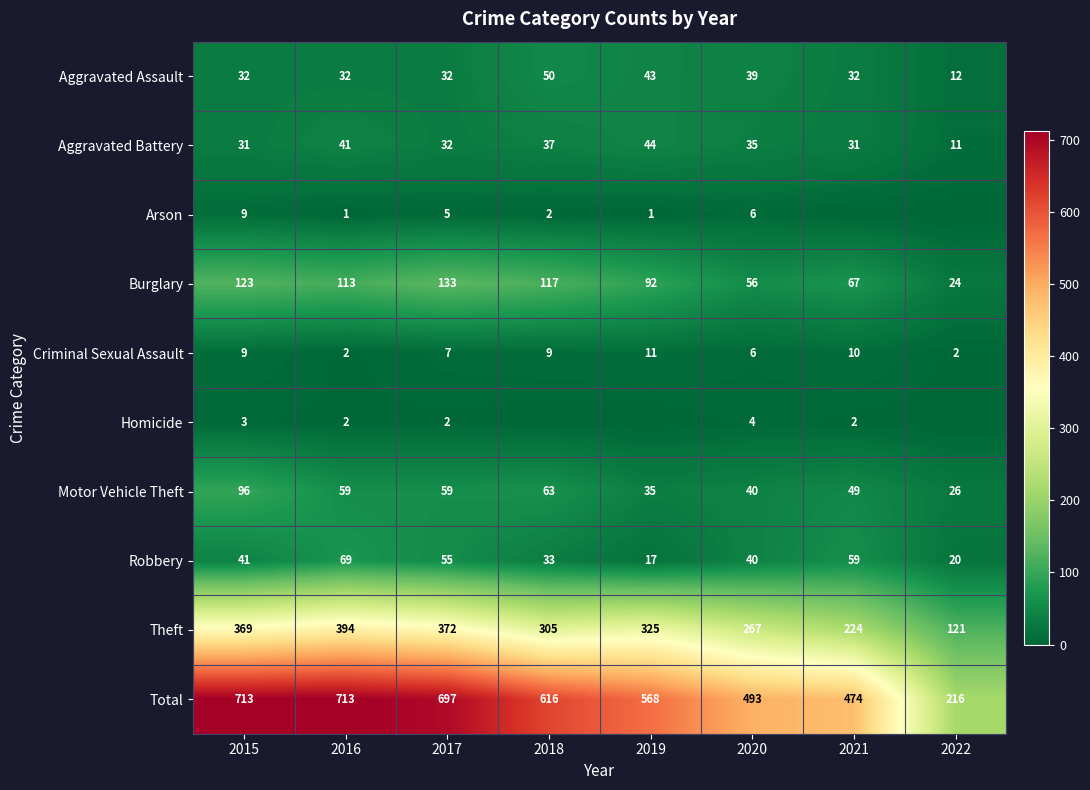

The Theft series shows 158 at 2017. True or false?

False